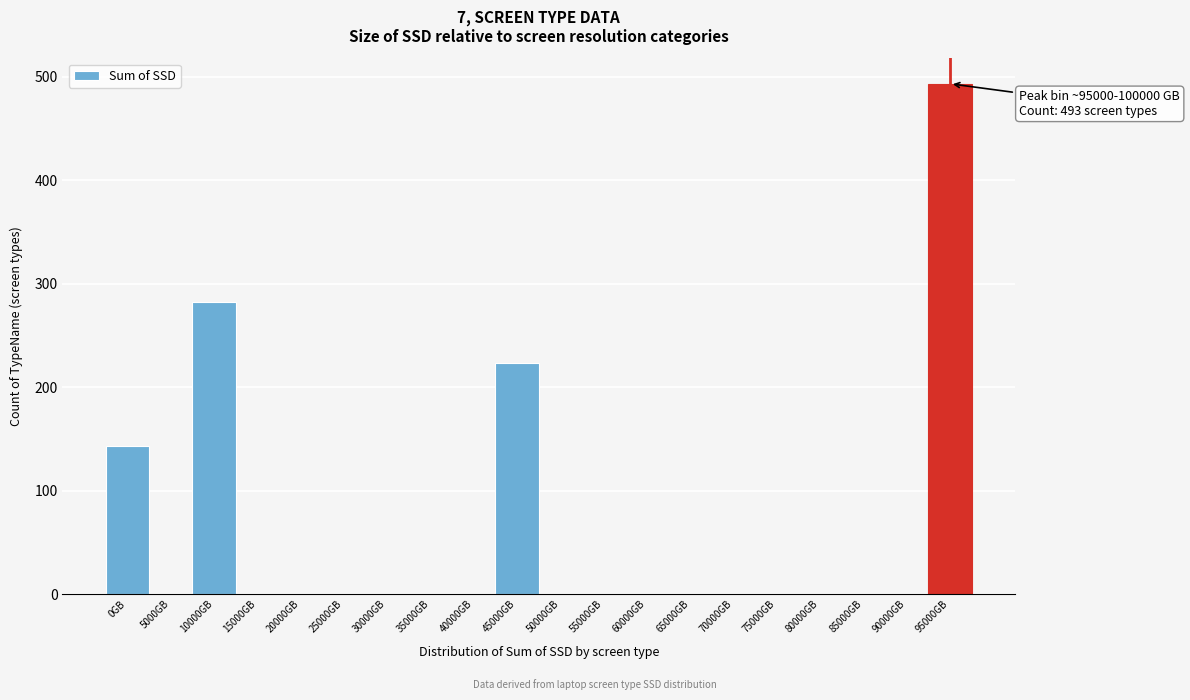

Reading left to right, list all the values displayed in this chart.

0GB=143	5000GB=0	10000GB=282	15000GB=0	20000GB=0	25000GB=0	30000GB=0	35000GB=0	40000GB=0	45000GB=223	50000GB=0	55000GB=0	60000GB=0	65000GB=0	70000GB=0	75000GB=0	80000GB=0	85000GB=0	90000GB=0	95000GB=493